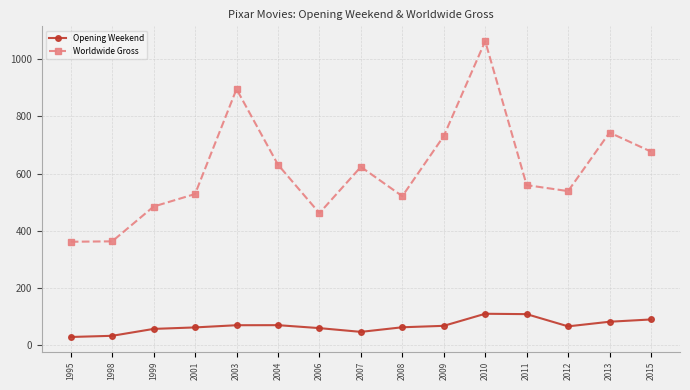

What is the approximate value of Opening Weekend at 2004?

70.5